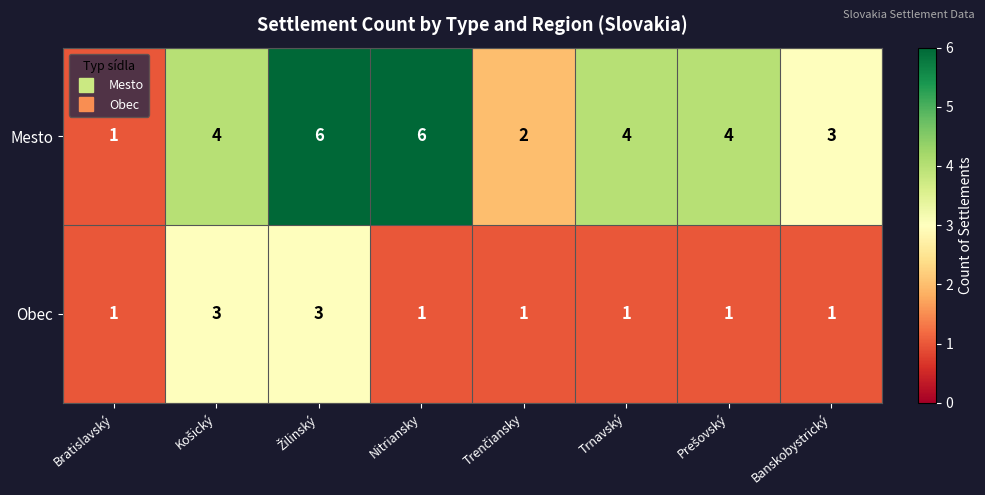

What is the difference between the maximum and minimum values in the Mesto series?

5